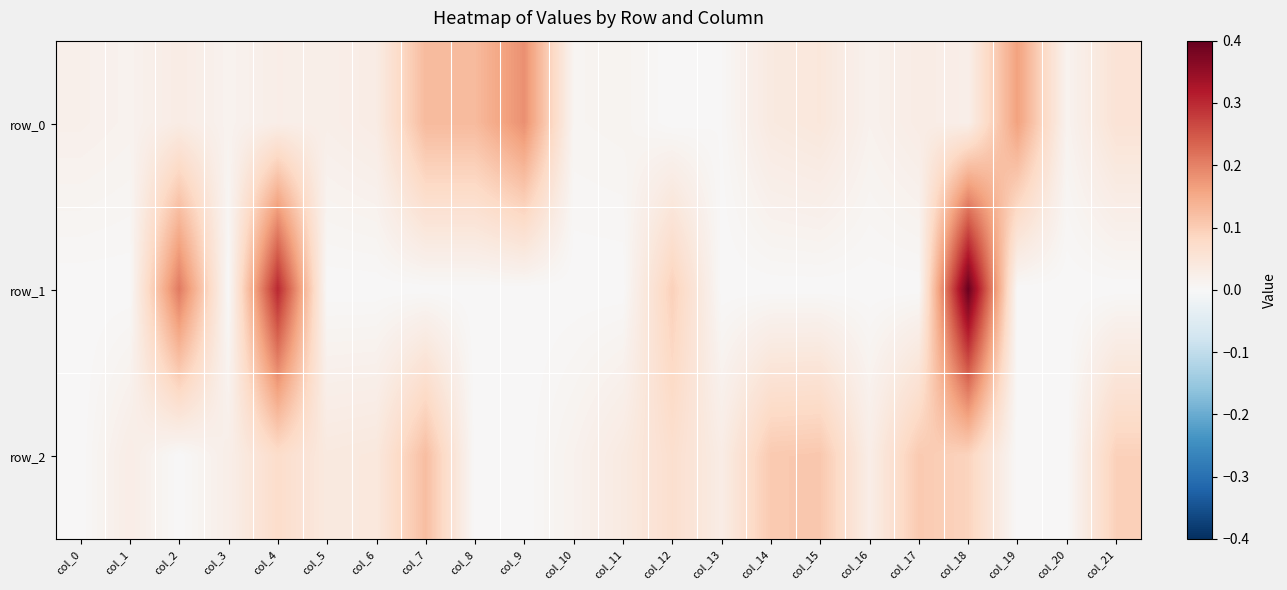

Reading left to right, transcribe all the data shown in this chart.

row_0: col_0=0.0	col_1=0.0	col_2=0.0	col_3=0.0	col_4=0.0	col_5=0.0	col_6=0.0	col_7=0.1	col_8=0.1	col_9=0.2	col_10=0.0	col_11=0.0	col_12=0.0	col_13=0.0	col_14=0.0	col_15=0.0	col_16=0.0	col_17=0.0	col_18=0.0	col_19=0.2	col_20=0.0	col_21=0.1
row_1: col_0=-0.0	col_1=-0.0	col_2=0.2	col_3=-0.0	col_4=0.3	col_5=-0.0	col_6=-0.0	col_7=-0.0	col_8=-0.0	col_9=-0.0	col_10=-0.0	col_11=-0.0	col_12=0.1	col_13=-0.0	col_14=-0.0	col_15=-0.0	col_16=-0.0	col_17=-0.0	col_18=0.4	col_19=-0.0	col_20=-0.0	col_21=-0.0
row_2: col_0=-0.0	col_1=0.0	col_2=-0.0	col_3=0.0	col_4=0.1	col_5=0.0	col_6=0.0	col_7=0.1	col_8=-0.0	col_9=-0.0	col_10=0.0	col_11=0.0	col_12=0.1	col_13=0.0	col_14=0.1	col_15=0.1	col_16=0.0	col_17=0.1	col_18=0.1	col_19=-0.0	col_20=-0.0	col_21=0.1